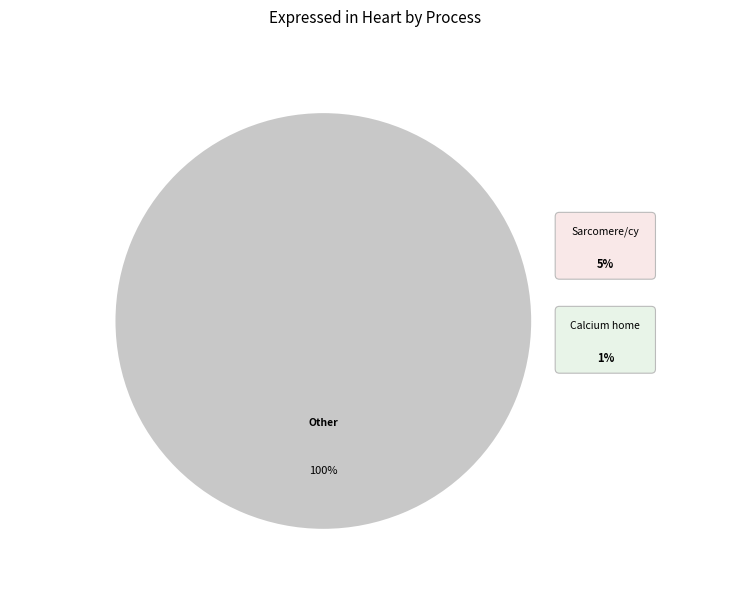

Is there a majority slice in this chart?

Yes